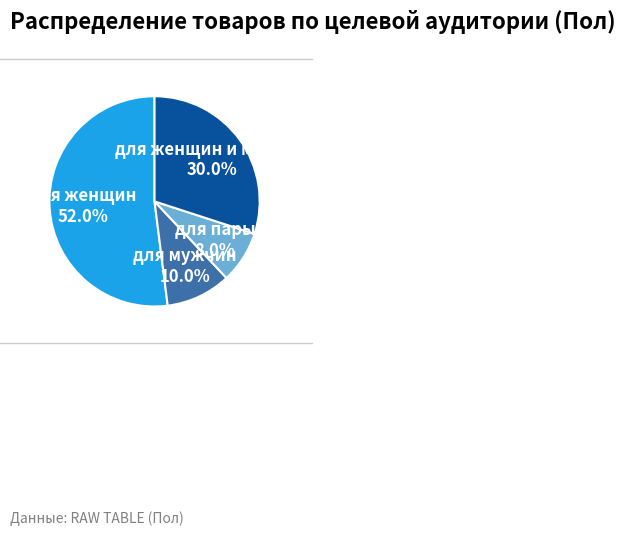

Is there any slice that represents more than half of the pie?

Yes